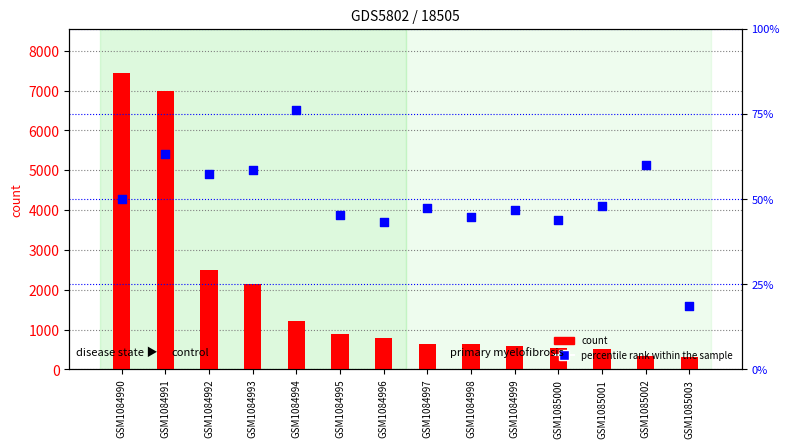

What is the total value across all series at GSM1084999?

635.7